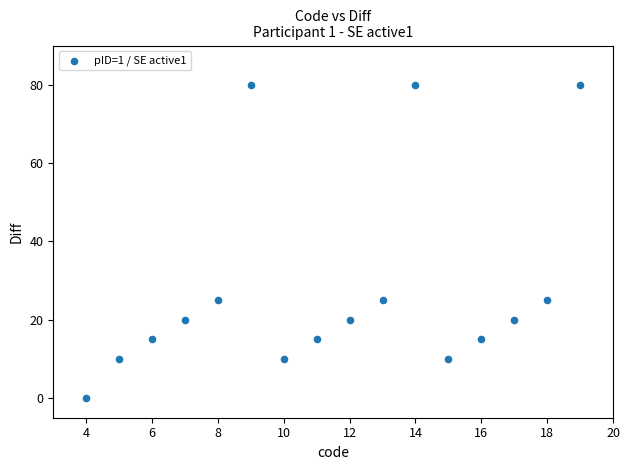

What is the range of X values (max minus min)?

15